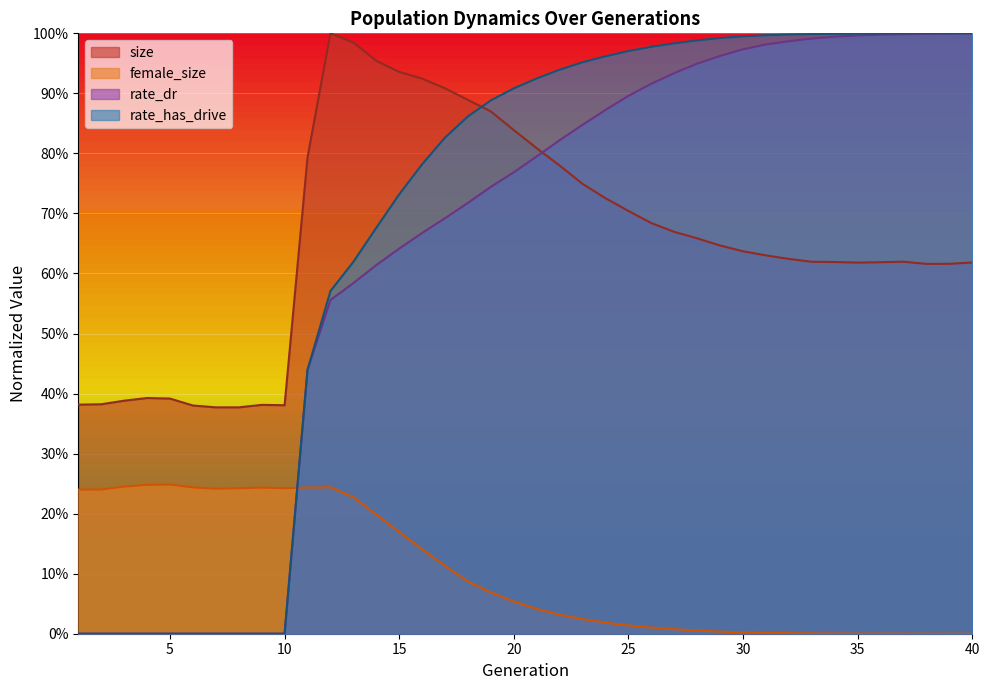

Reading left to right, extract all data points from this chart.

size: 0.4	0.4	0.4	0.4	0.4	0.4	0.4	0.4	0.4	0.4	0.8	1.0	1.0	1.0	0.9	0.9	0.9	0.9	0.9	0.8	0.8	0.8	0.7	0.7	0.7	0.7	0.7	0.7	0.6	0.6	0.6	0.6	0.6	0.6	0.6	0.6	0.6	0.6	0.6	0.6
female_size: 0.2	0.2	0.2	0.2	0.2	0.2	0.2	0.2	0.2	0.2	0.2	0.2	0.2	0.2	0.2	0.1	0.1	0.1	0.1	0.1	0.0	0.0	0.0	0.0	0.0	0.0	0.0	0.0	0.0	0.0	0.0	0.0	0.0	0.0	0.0	0.0	0.0	0.0	0.0	0.0
rate_dr: 0.0	0.0	0.0	0.0	0.0	0.0	0.0	0.0	0.0	0.0	0.4	0.6	0.6	0.6	0.6	0.7	0.7	0.7	0.7	0.8	0.8	0.8	0.8	0.9	0.9	0.9	0.9	0.9	1.0	1.0	1.0	1.0	1.0	1.0	1.0	1.0	1.0	1.0	1.0	1.0
rate_has_drive: 0.0	0.0	0.0	0.0	0.0	0.0	0.0	0.0	0.0	0.0	0.4	0.6	0.6	0.7	0.7	0.8	0.8	0.9	0.9	0.9	0.9	0.9	1.0	1.0	1.0	1.0	1.0	1.0	1.0	1.0	1.0	1.0	1.0	1.0	1.0	1.0	1.0	1.0	1.0	1.0